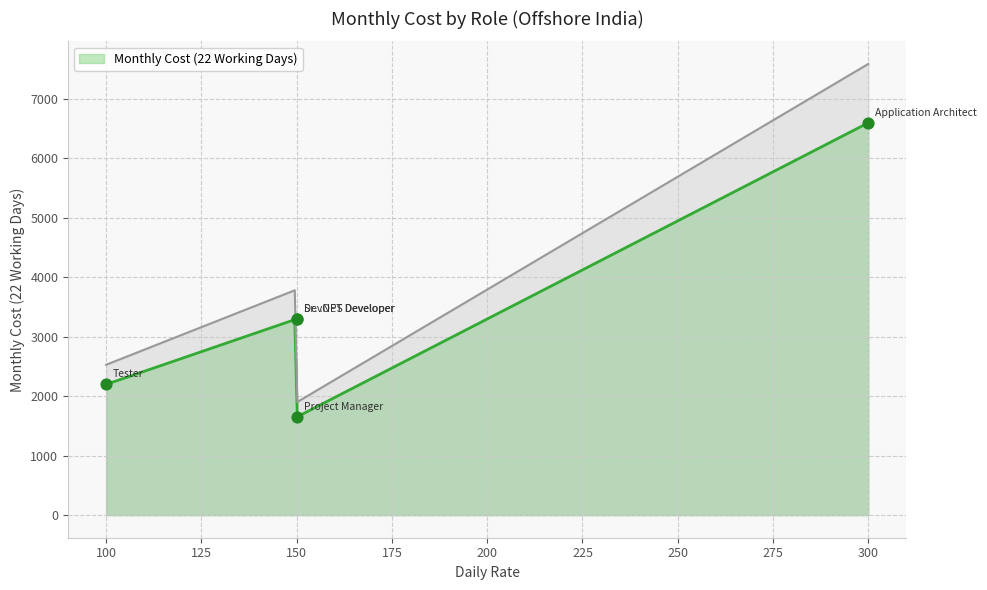

What is the change in value from Application Architect (Senior) to Sr. .NET Developer?

-3300